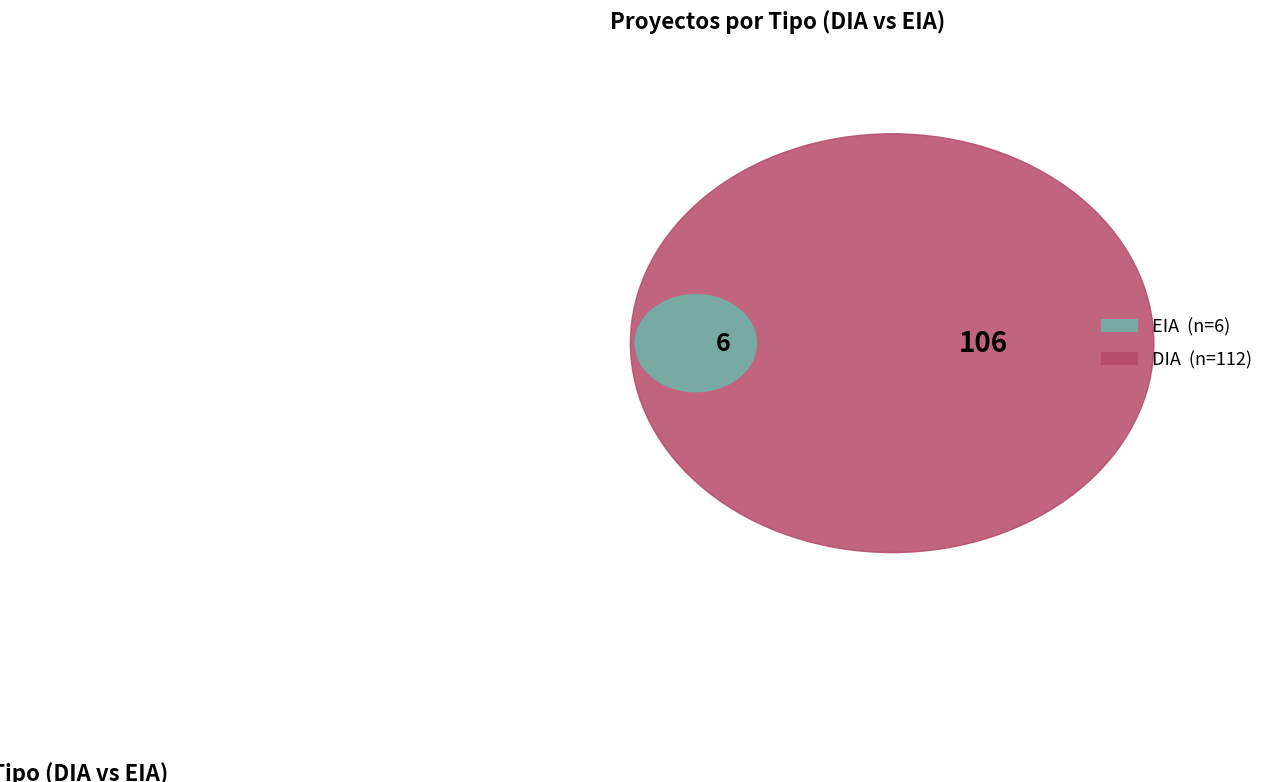

To the nearest percent, what is the difference between the largest and smallest slice percentages?

90%